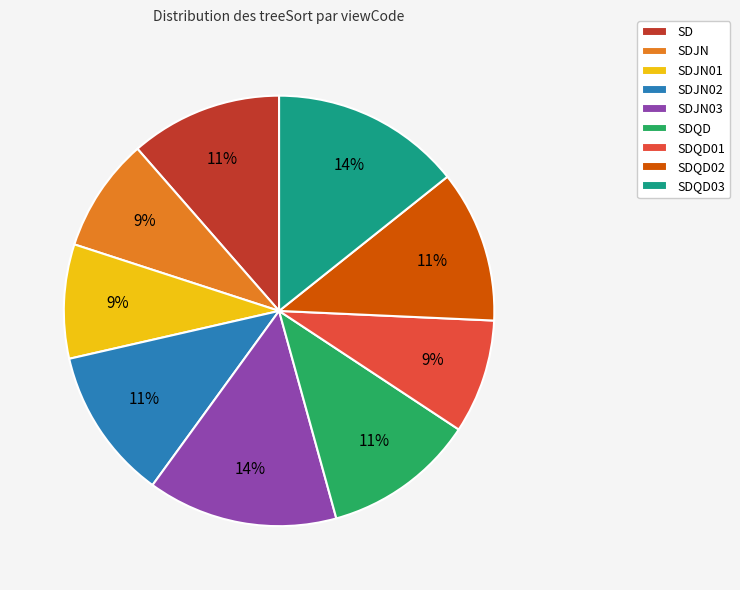

Between SDQD and SDQD03, which is larger?

SDQD03